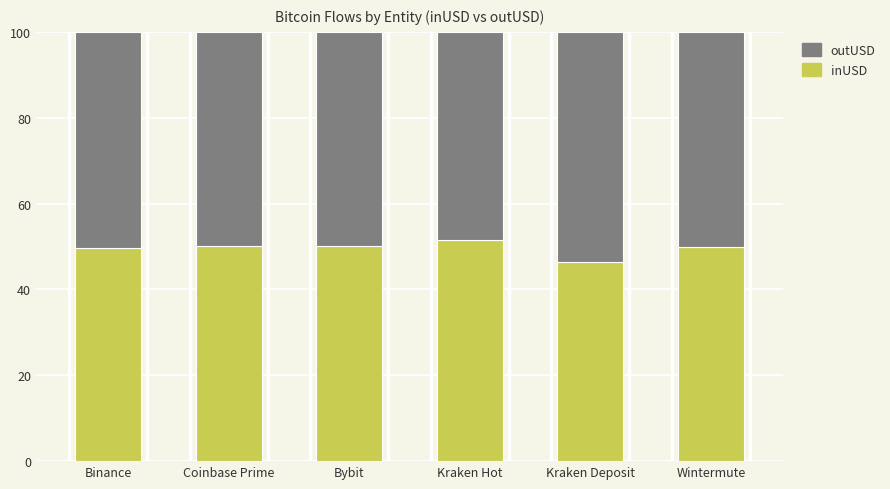

What is the sum of all inUSD values?

297.3